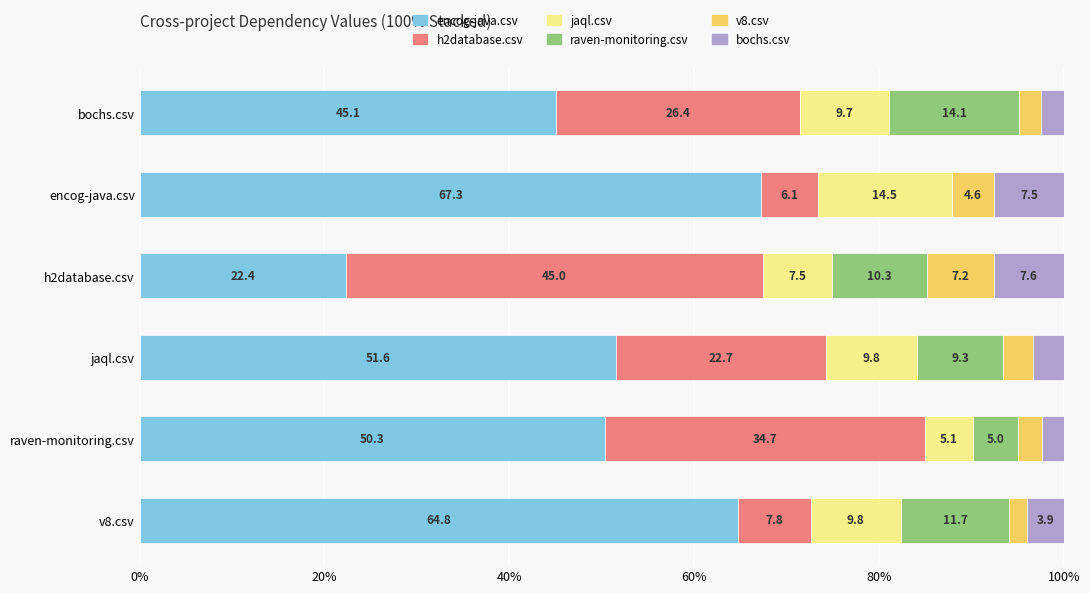

What is the highest value of the encog-java.csv series?

67.3